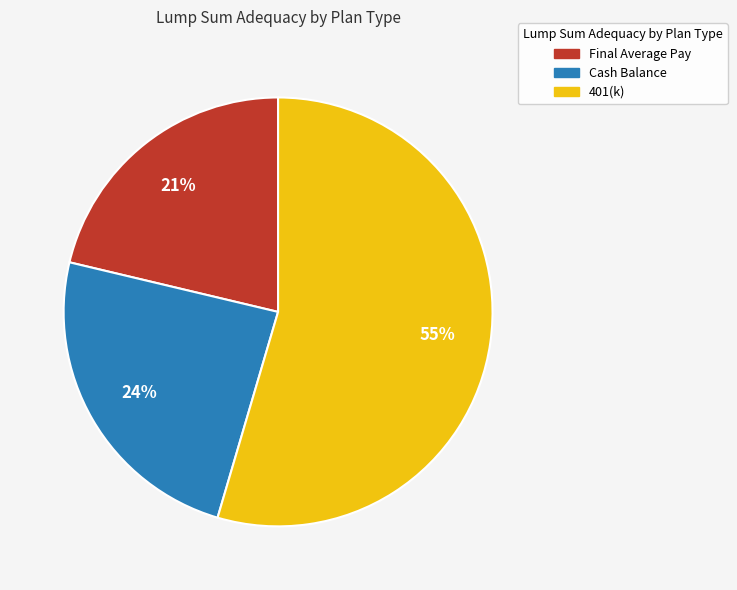

To the nearest percent, what is the average slice percentage?

33%